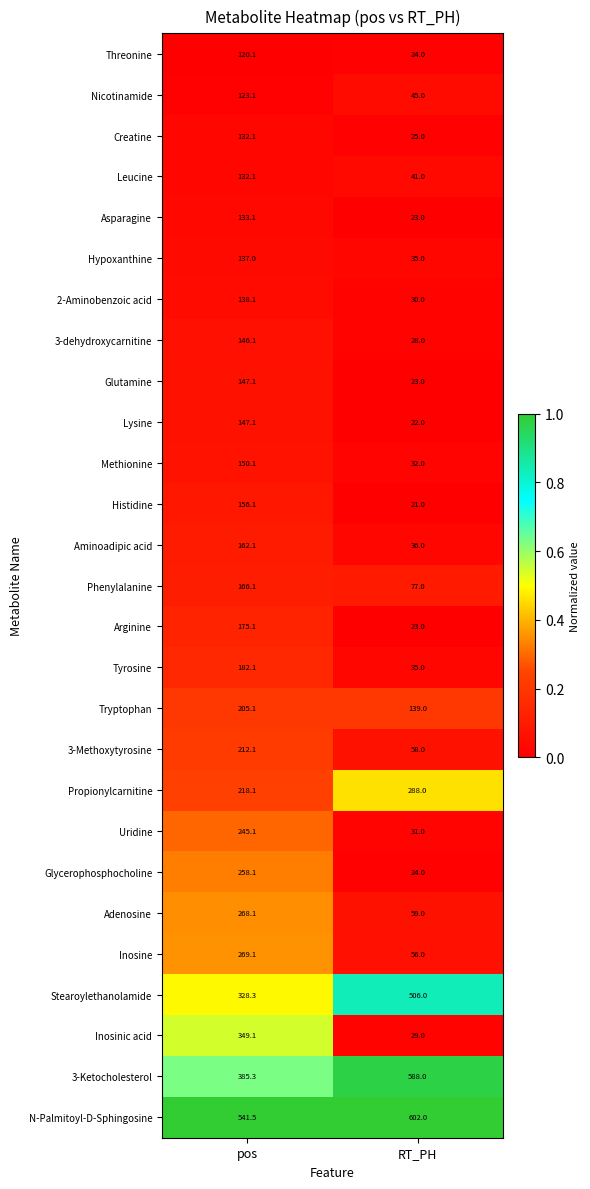

What is the sum of the 2-Aminobenzoic acid values at RT_PH and pos?

168.1